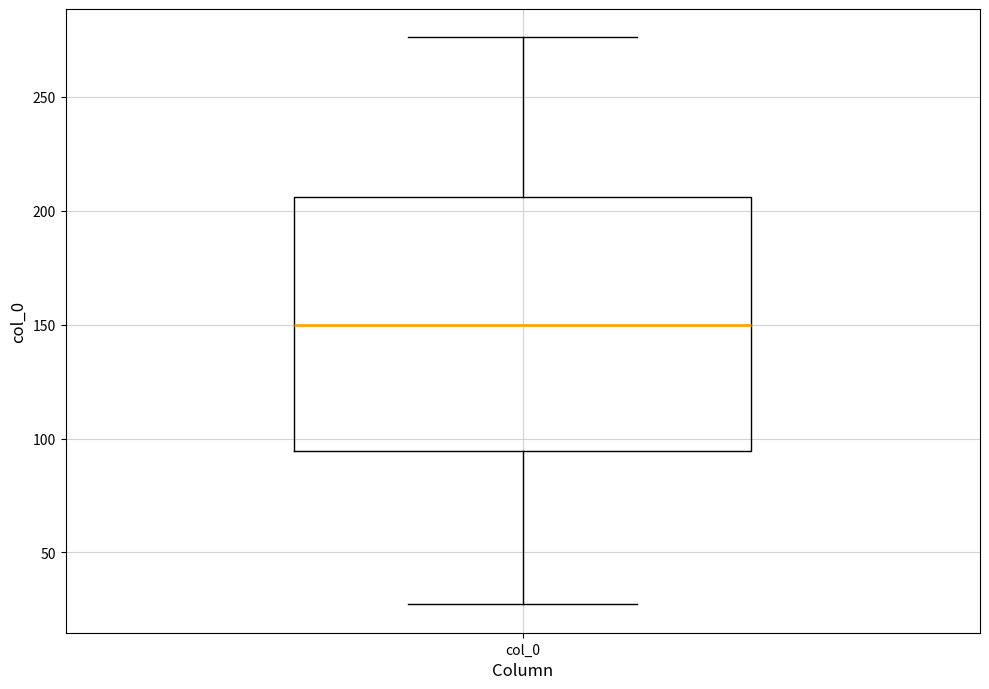

Where is the upper edge of the box for col_0 on the y-axis? The values are not printed on the chart, so give them approximately, as read against the axis.

205